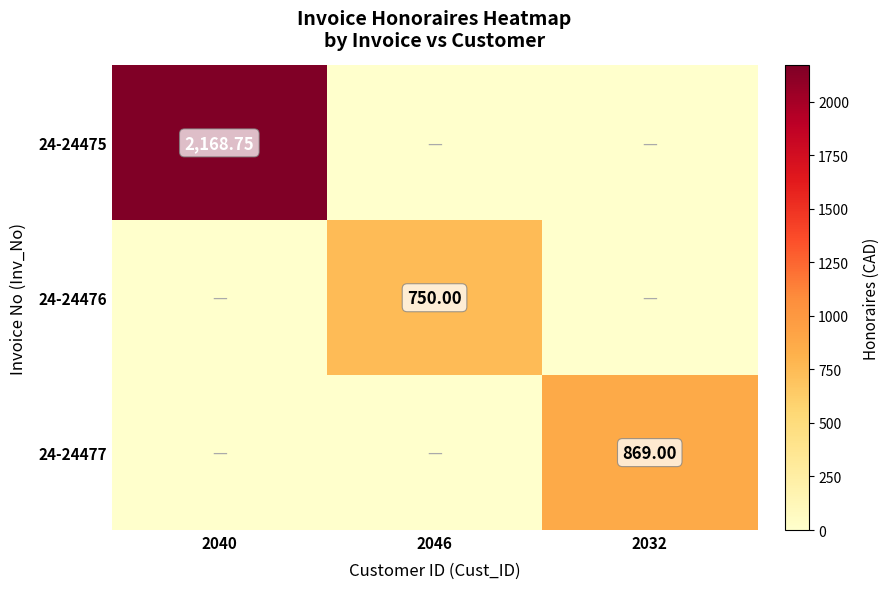

What is the highest value of the 24-24476 series?

750.0